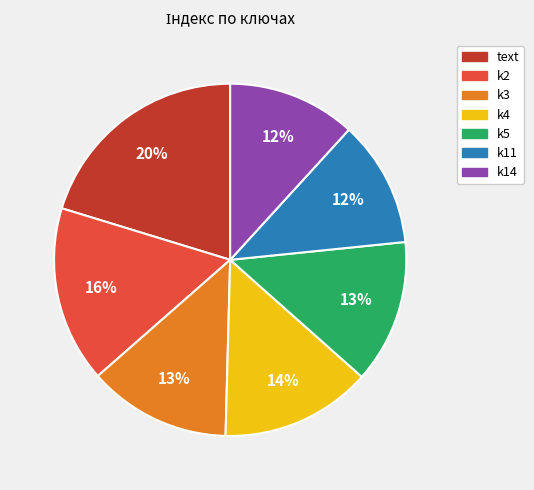

Do k5 and k2 together represent more than half of the pie?

No